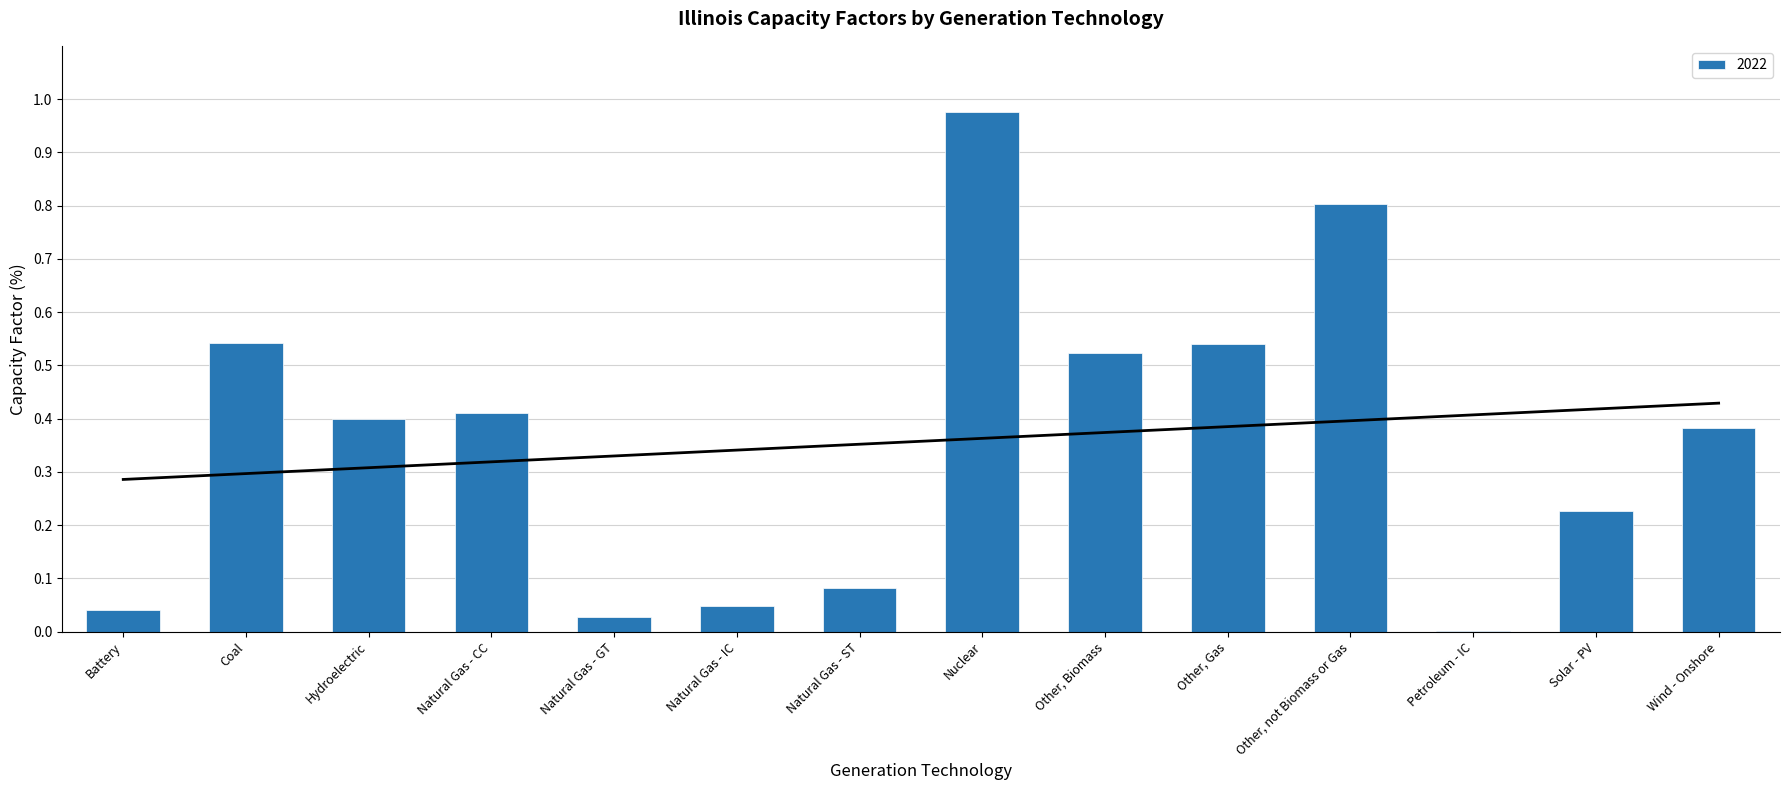

What is the label of the 6th bar from the right?

Other, Biomass